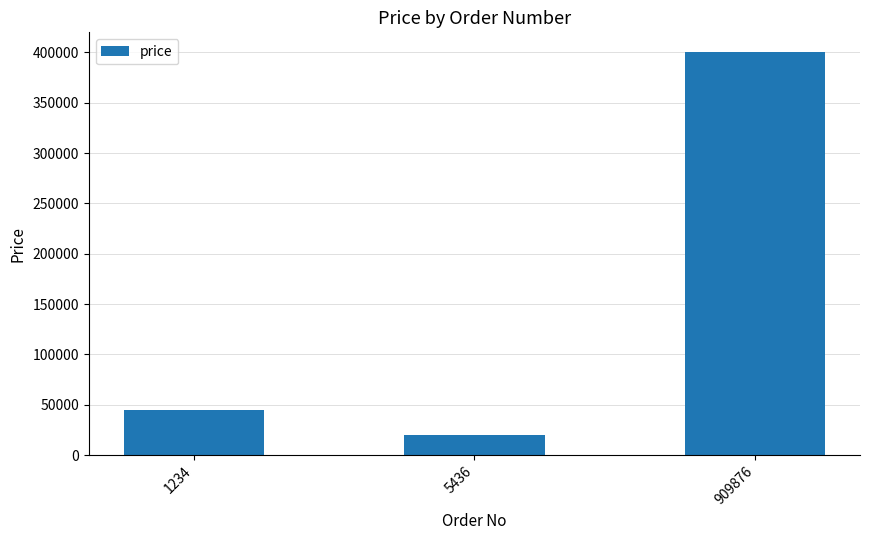

What is the difference between the values at 909876 and 1234?

355000